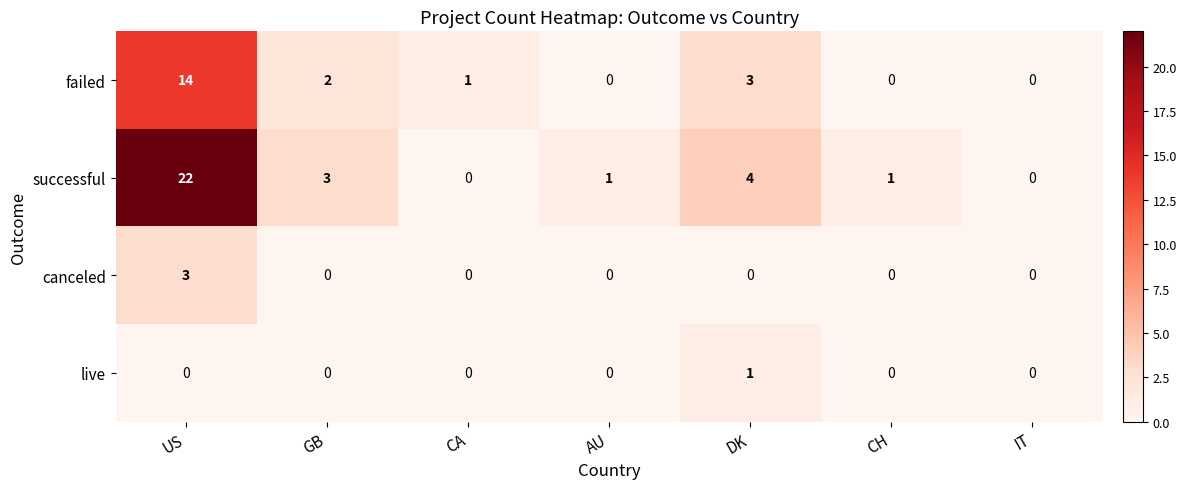

What is the greatest value displayed?

22